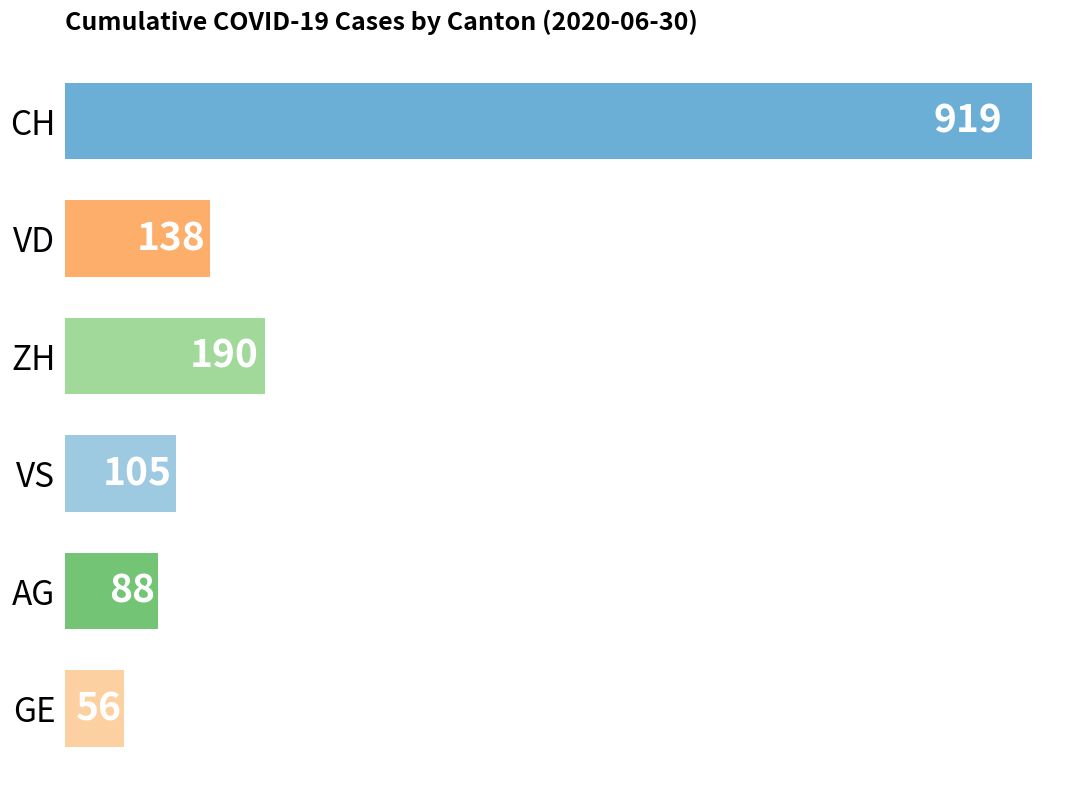

What is the value of the 6th bar from the left?

56